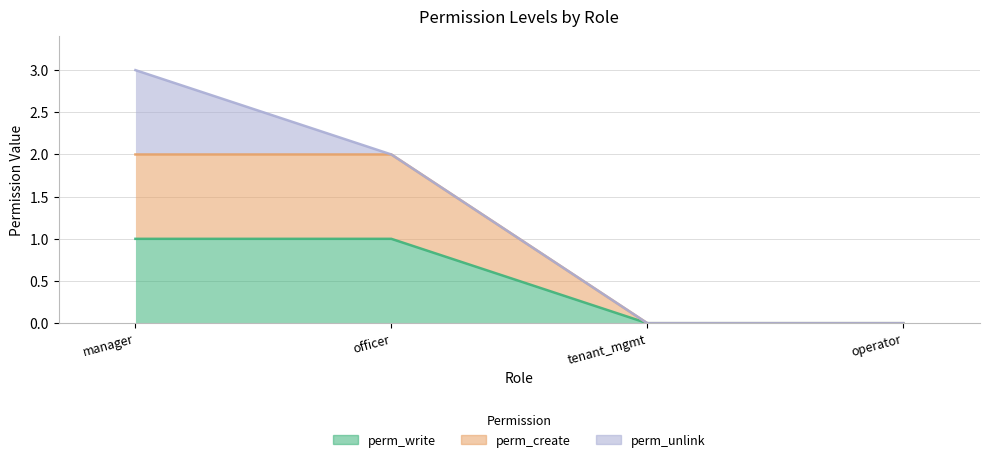

Is the value of perm_write at manager greater than the value of perm_create at officer?

No